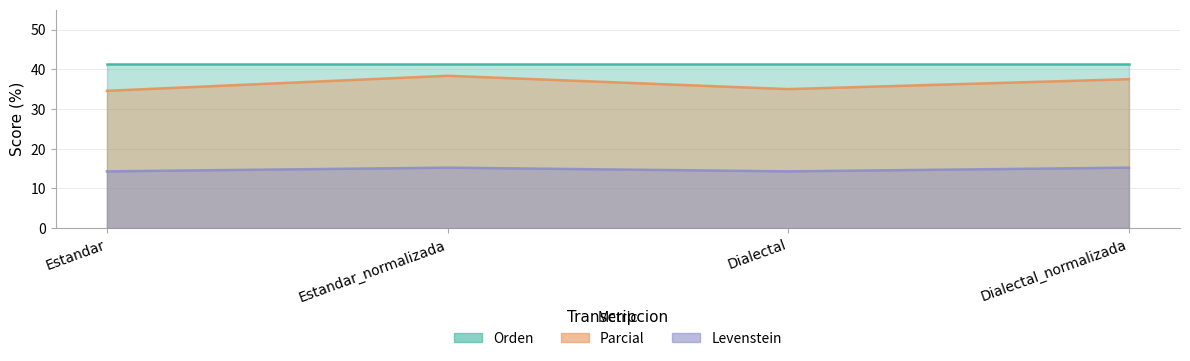

What is the difference between the maximum and minimum values in the Parcial series?

3.8